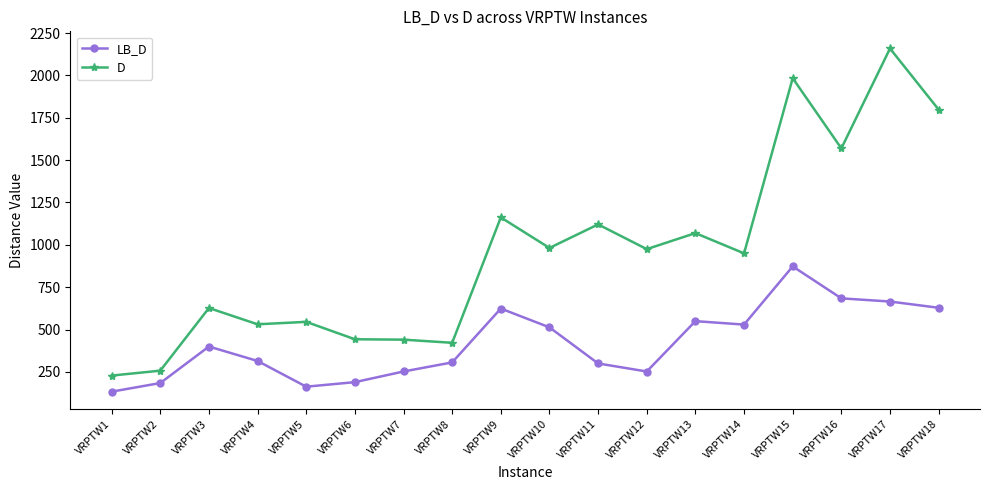

True or false: D has more than 2 interior local peaks.

True